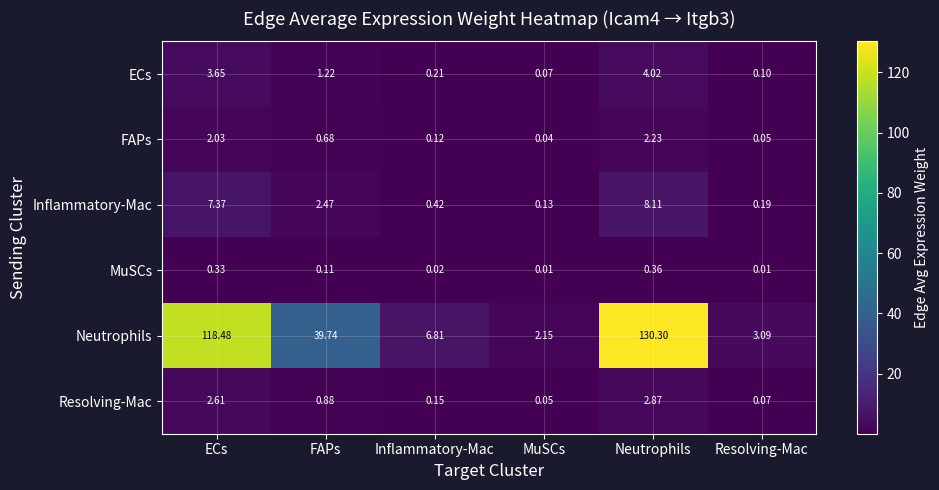

Rank the series by their maximum value, from highest to lowest.

Neutrophils, Inflammatory-Mac, ECs, Resolving-Mac, FAPs, MuSCs